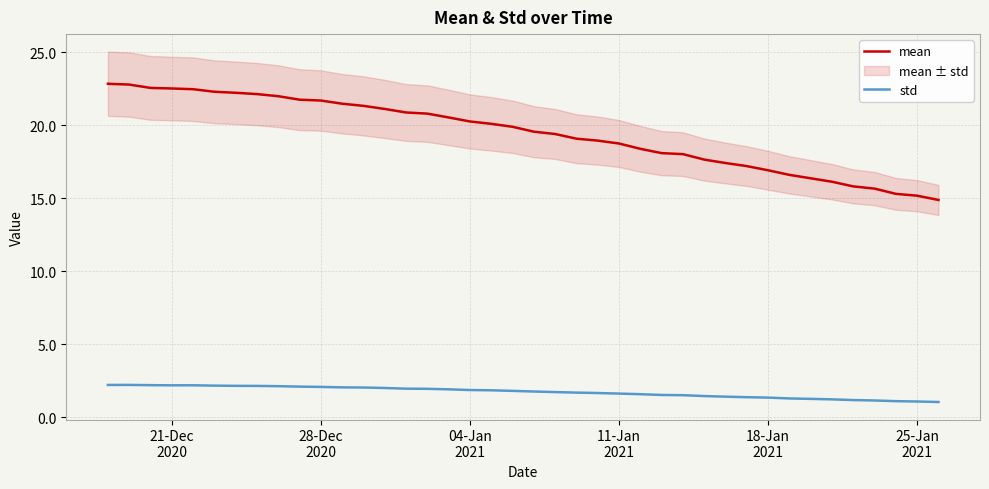

True or false: std and mean intersect in this chart.

False